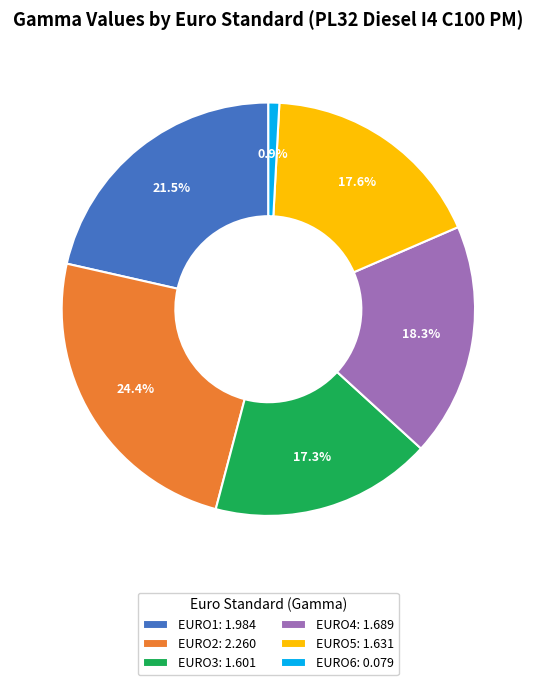

What is the ratio of the value at EURO2: 2.260 to the value at EURO3: 1.601?

1.4